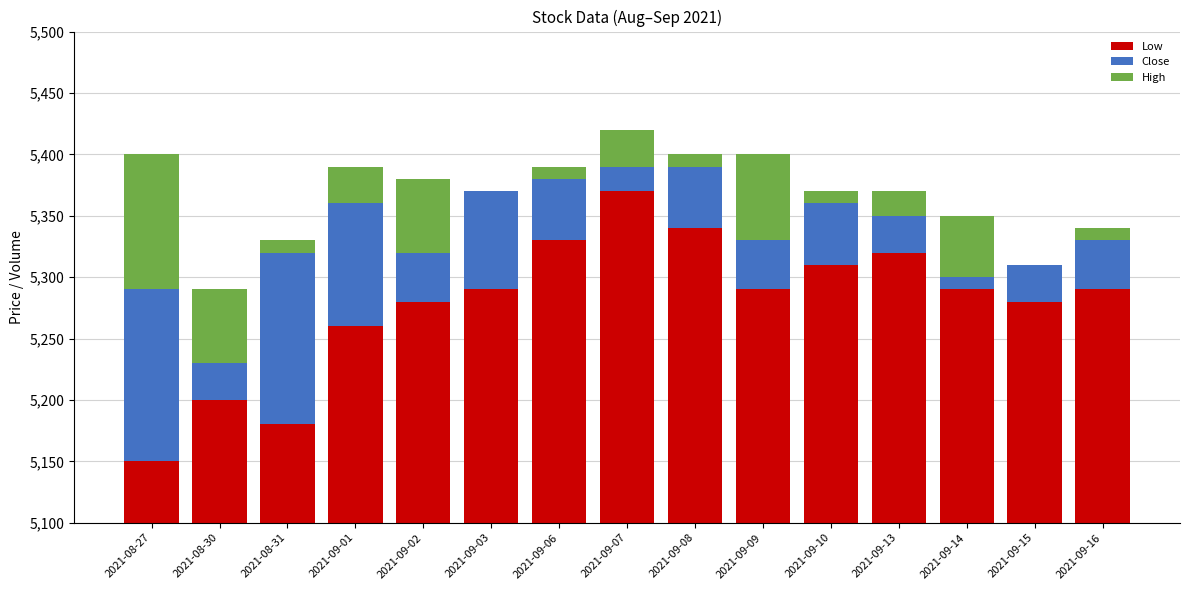

How many groups of bars are there?

15